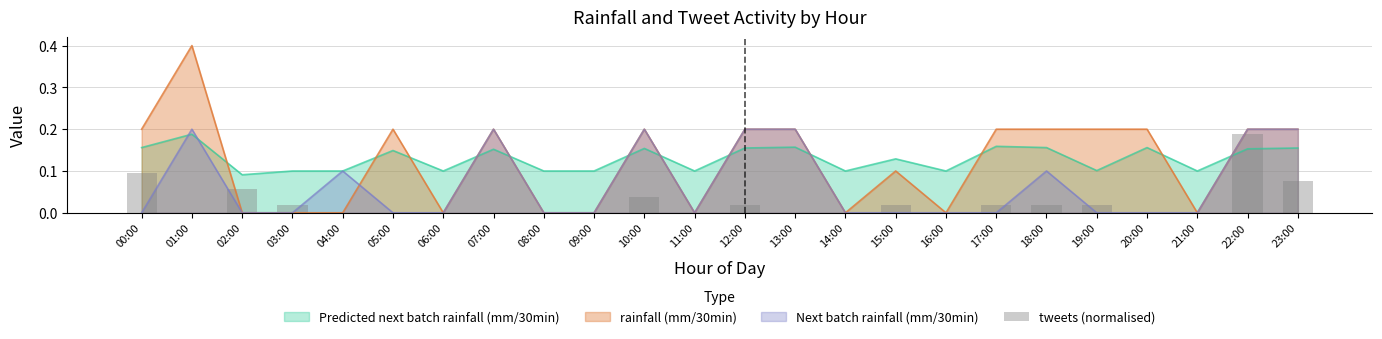

What is the label of the 4th bar from the right?

20:00